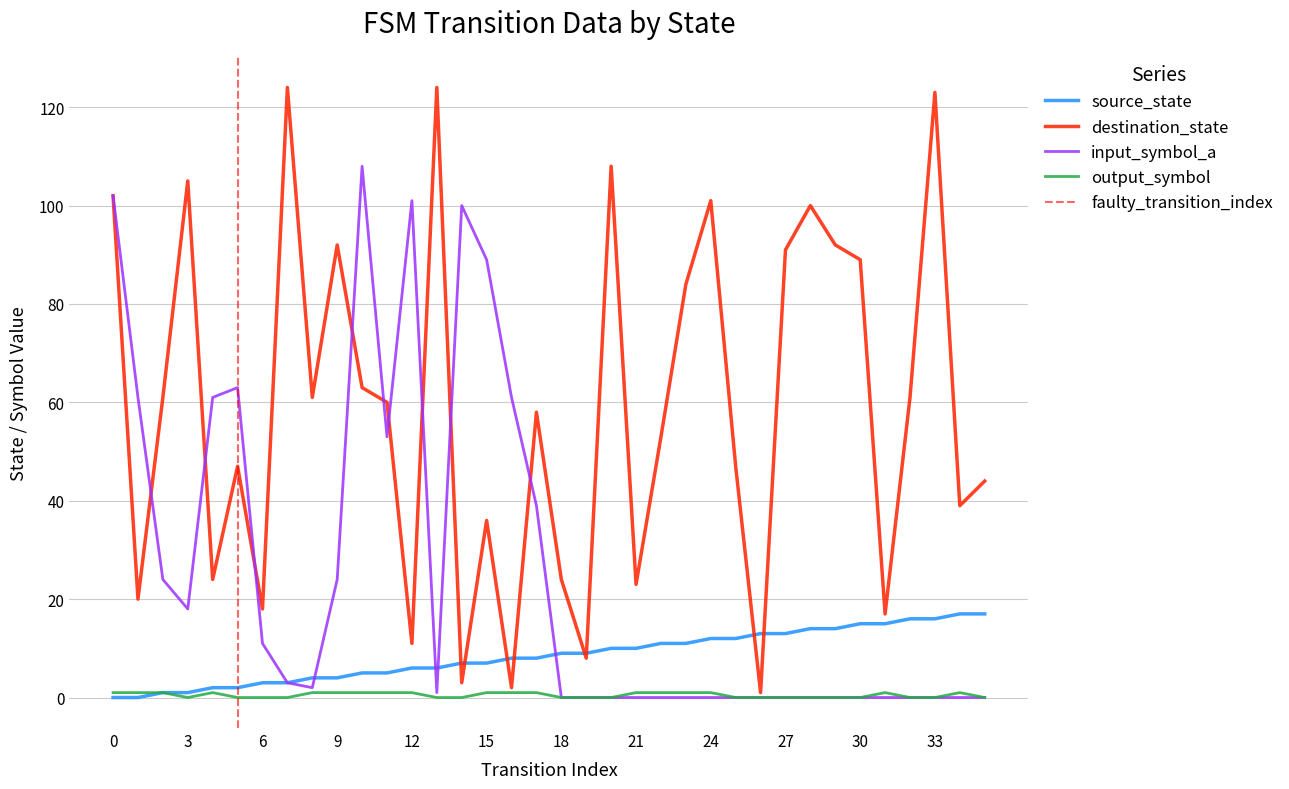

List the series in order of their peak value, lowest first.

output_symbol, source_state, input_symbol_a, destination_state